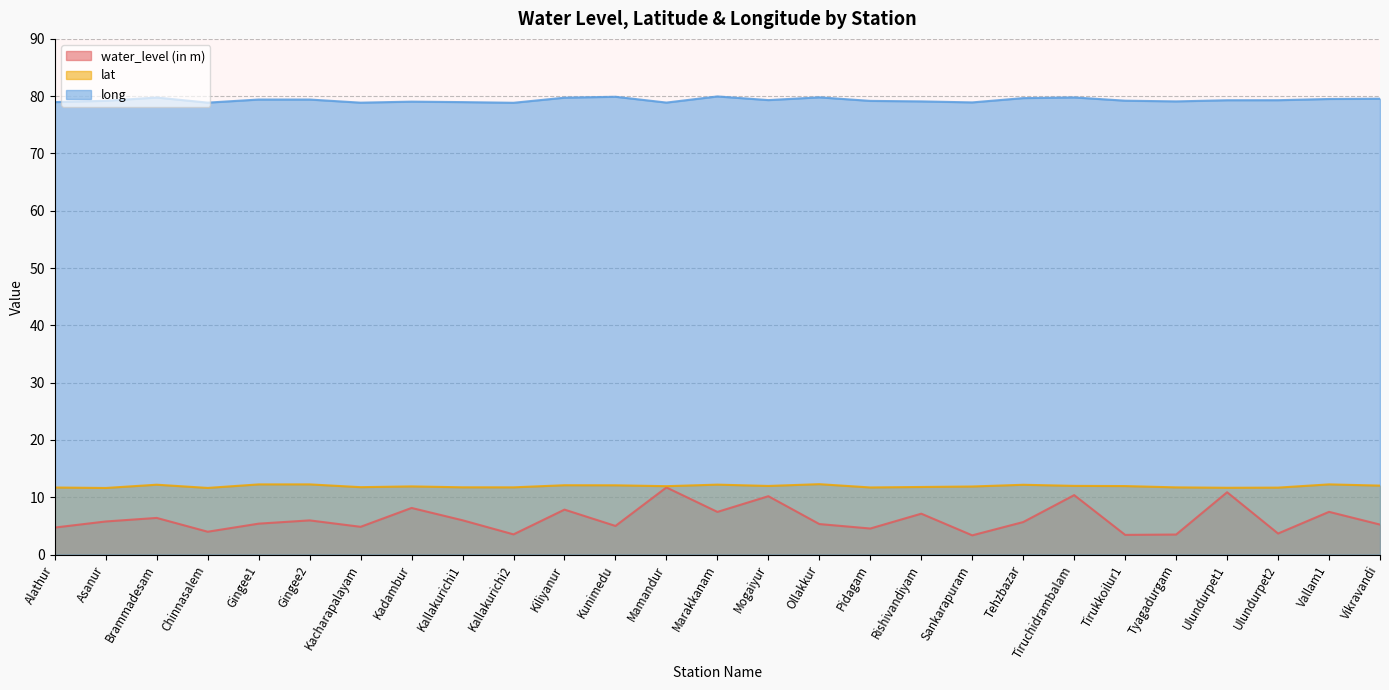

What is the sum of all lat values?

322.3